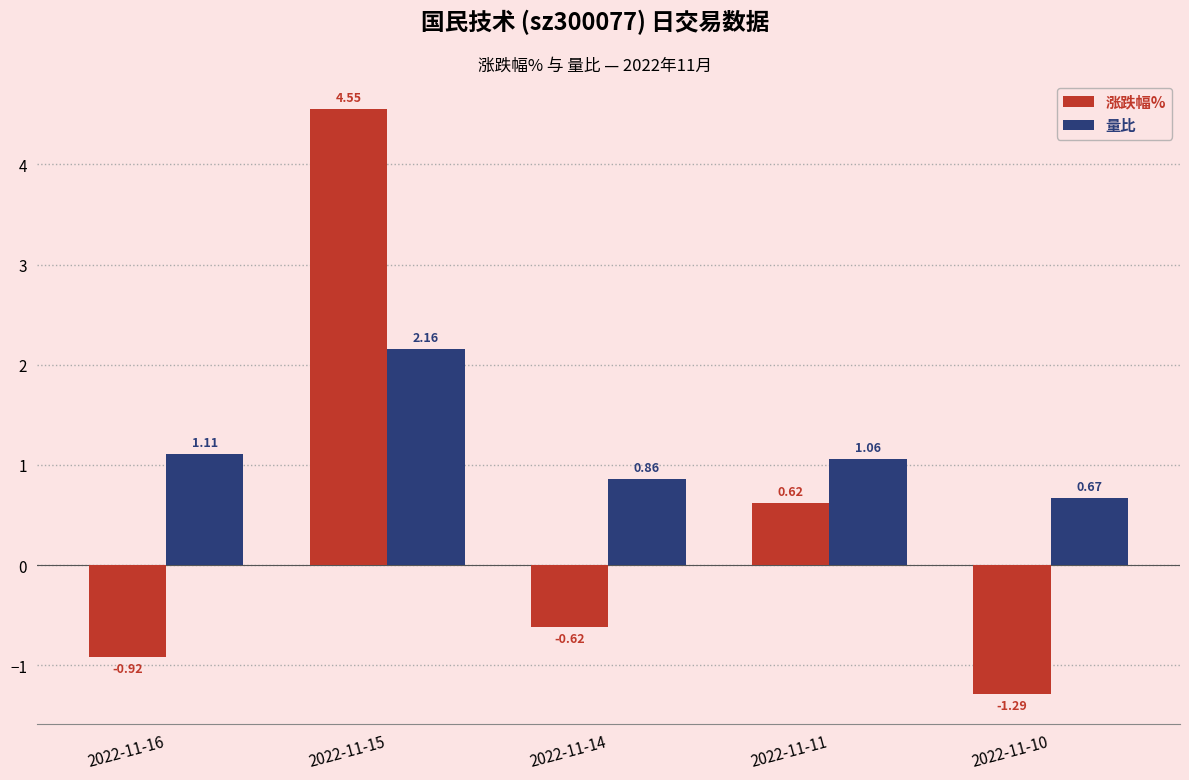

What is the total value across all series at 2022-11-14?

0.2